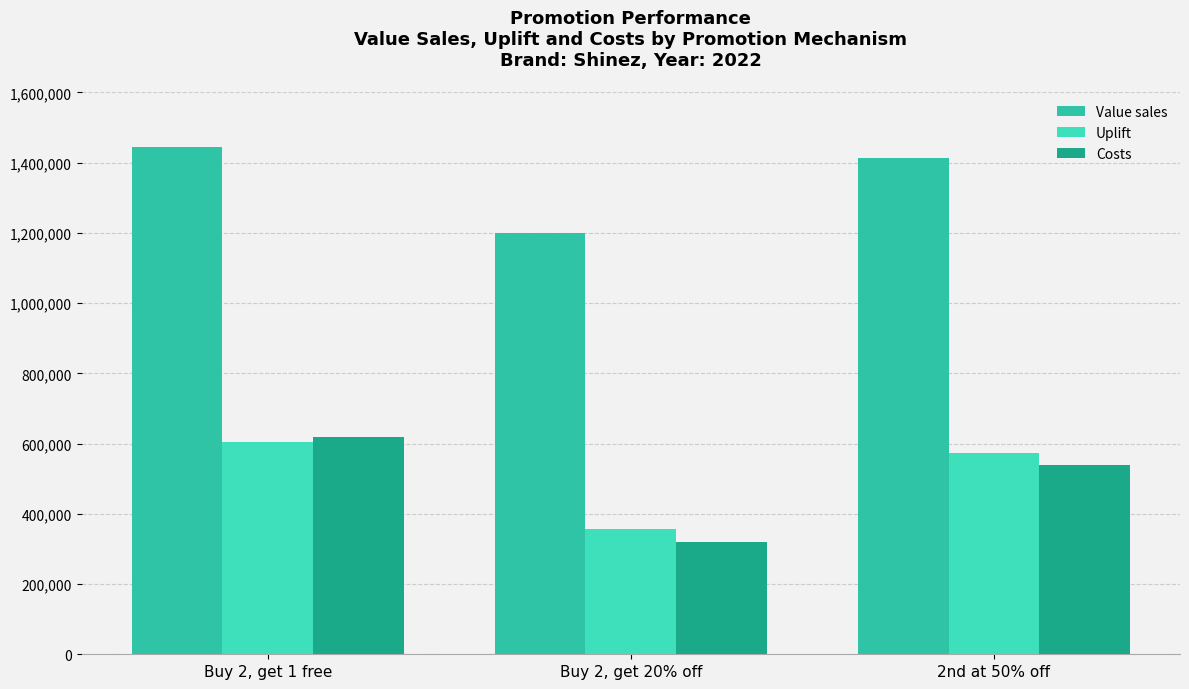

At which label does Value sales reach its minimum?

Buy 2, get 20% off